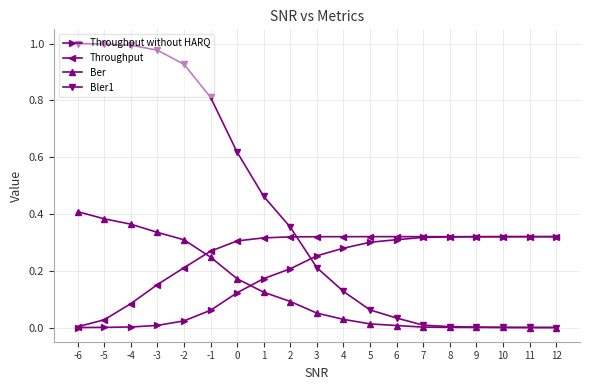

Is this an area chart (filled region under the line)?

No